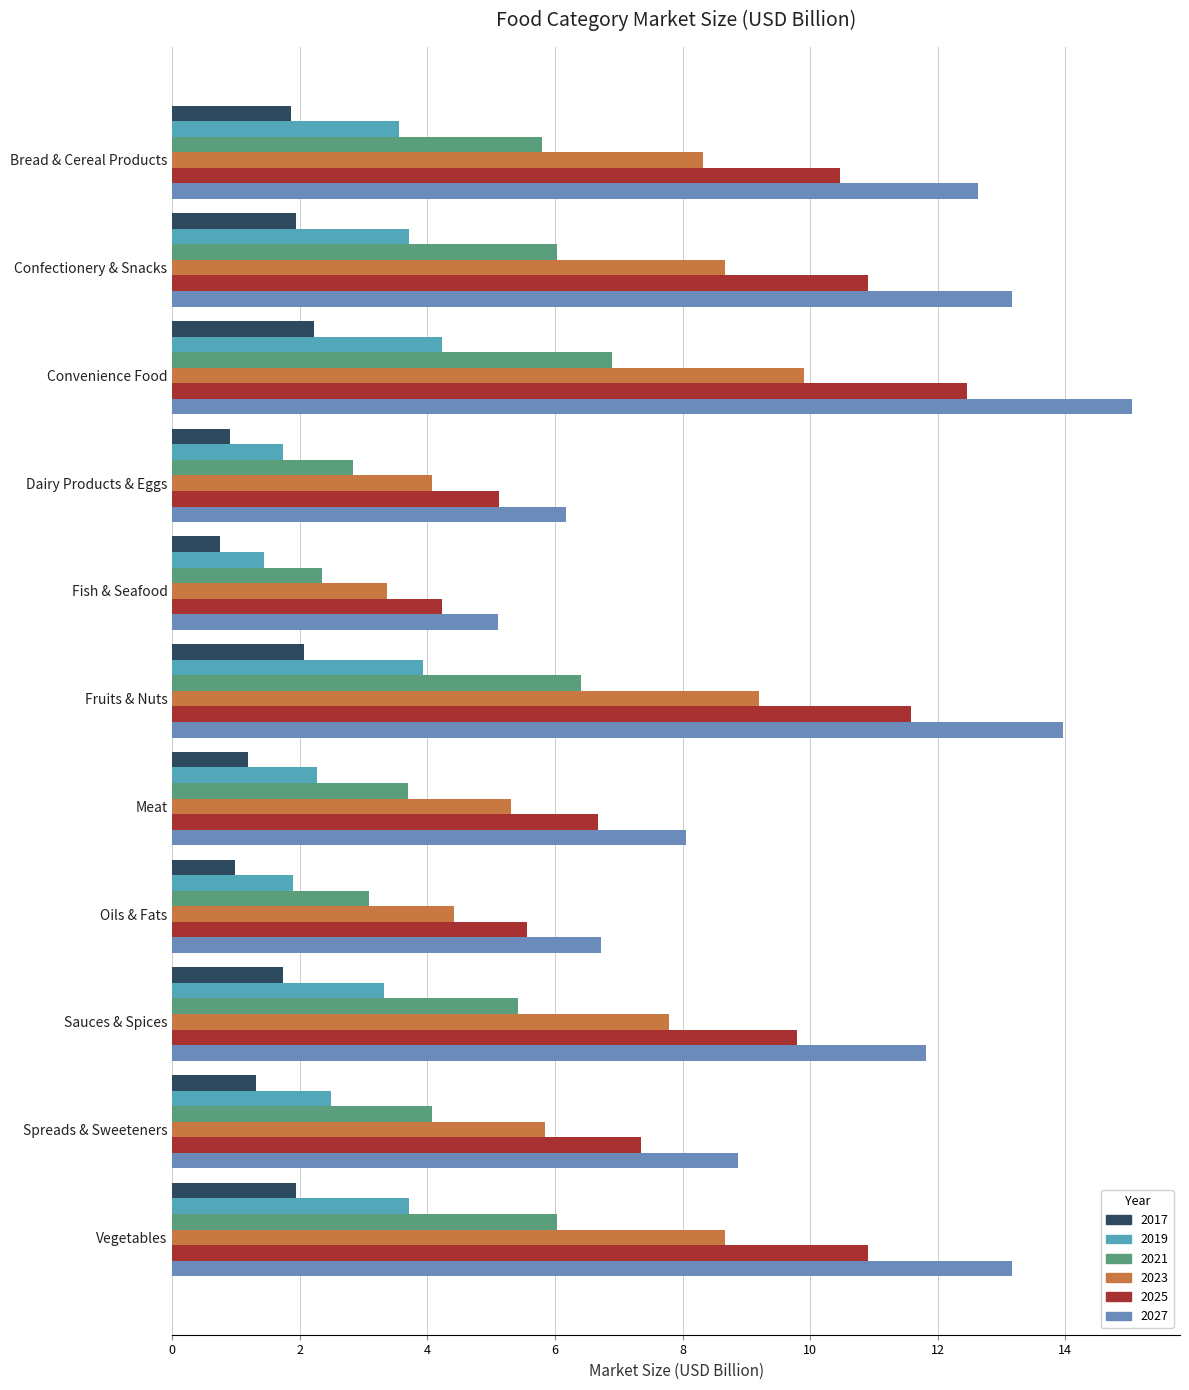

Reading left to right, extract all data points from this chart.

2017: 1.9	1.9	2.2	0.9	0.8	2.1	1.2	1.0	1.7	1.3	1.9
2019: 10.5	10.9	12.5	5.1	4.2	11.6	6.7	5.6	9.8	7.3	10.9
2021: 5.8	6.0	6.9	2.8	2.3	6.4	3.7	3.1	5.4	4.1	6.0
2023: 3.6	3.7	4.2	1.7	1.4	3.9	2.3	1.9	3.3	2.5	3.7
2025: 8.3	8.7	9.9	4.1	3.4	9.2	5.3	4.4	7.8	5.8	8.7
2027: 12.6	13.2	15.0	6.2	5.1	14.0	8.1	6.7	11.8	8.9	13.2